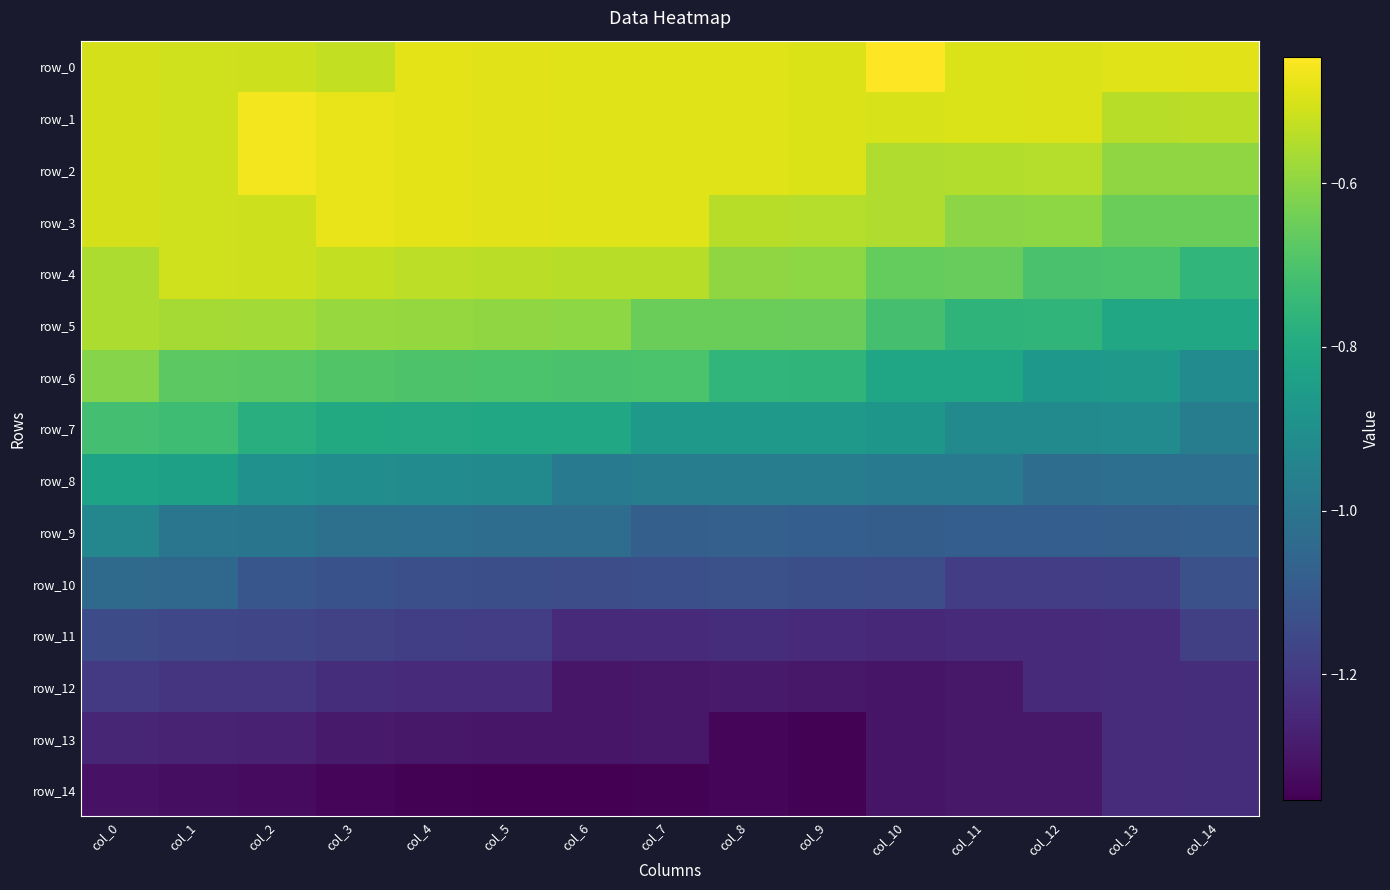

Which series has the largest total across all categories?

row_0